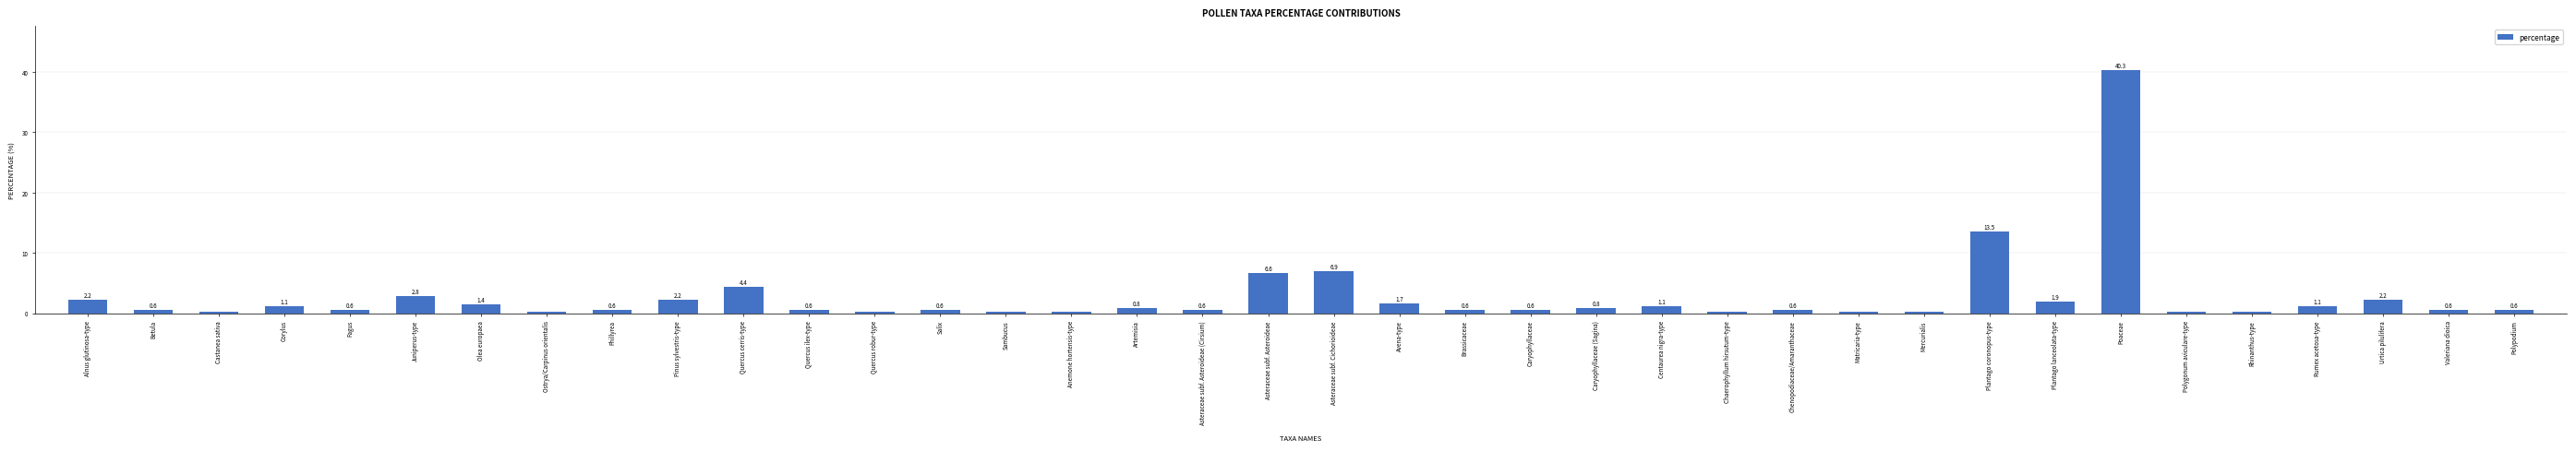

Which category has the highest value across all series?

Poaceae